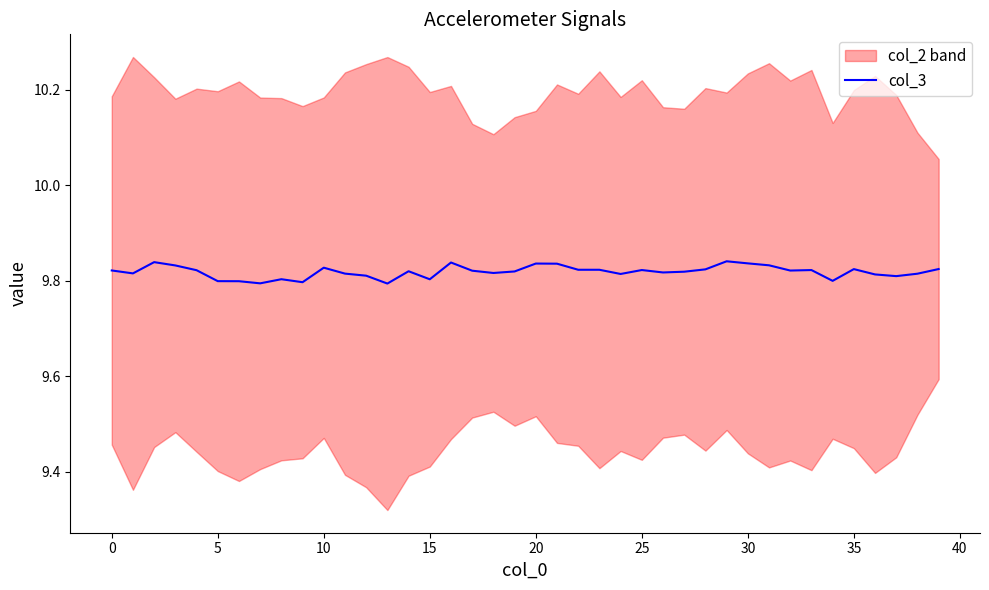

What is the value of the 14th point from the left?

9.8